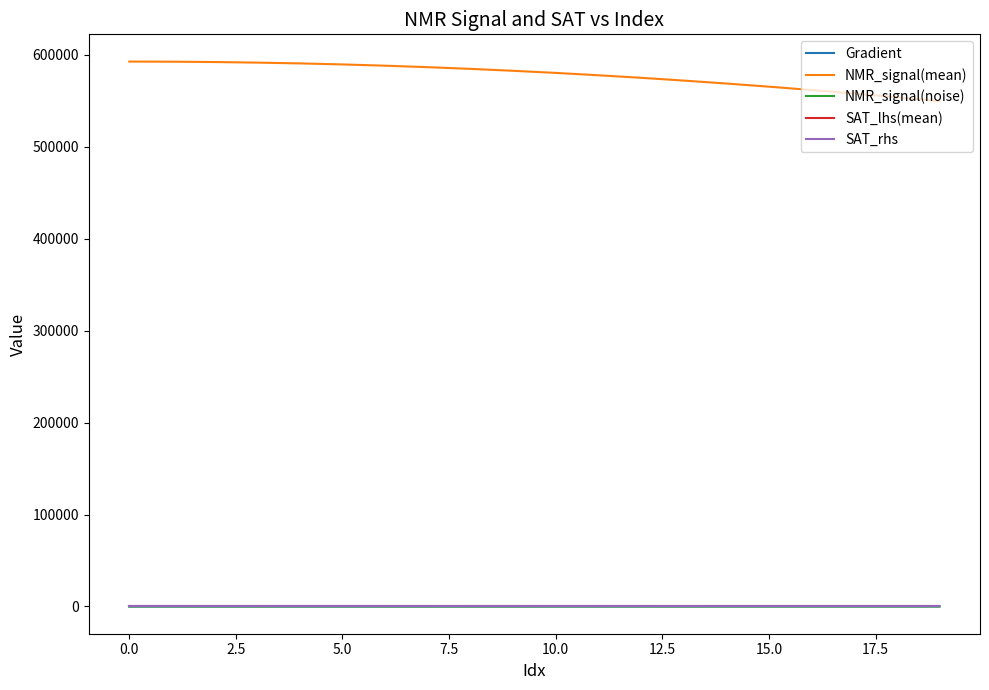

What is the maximum value shown in the chart?

592783.9